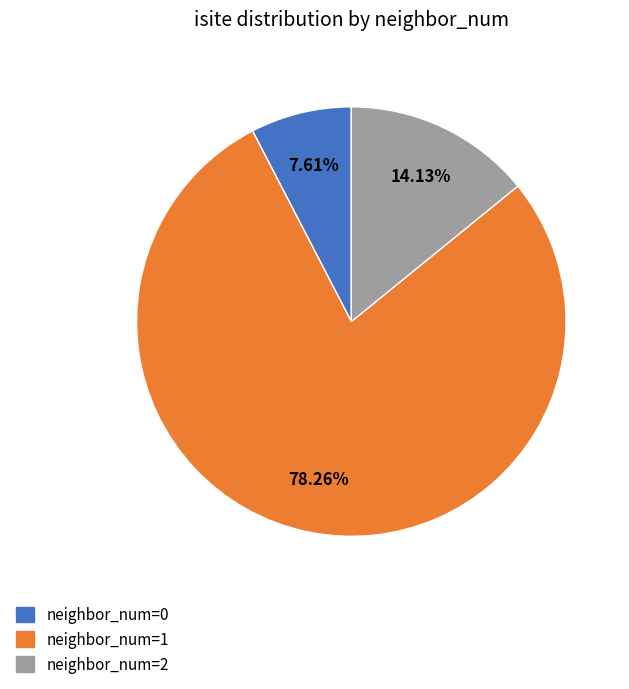

Does any single category account for the majority?

Yes